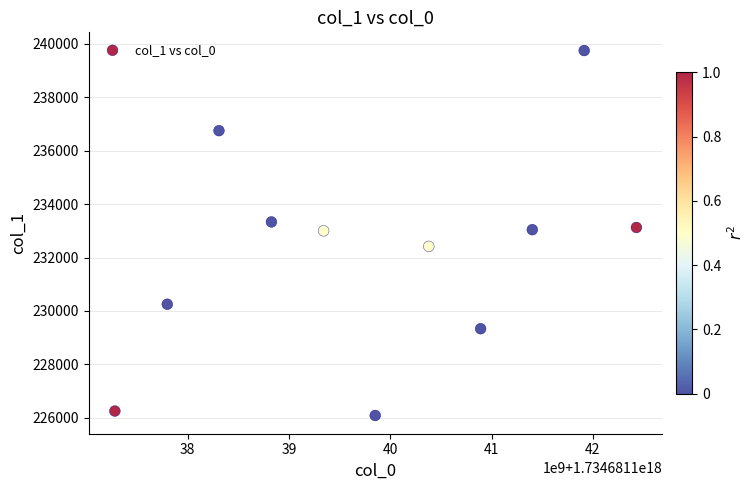

What is the range of Y values (max minus min)?

13666